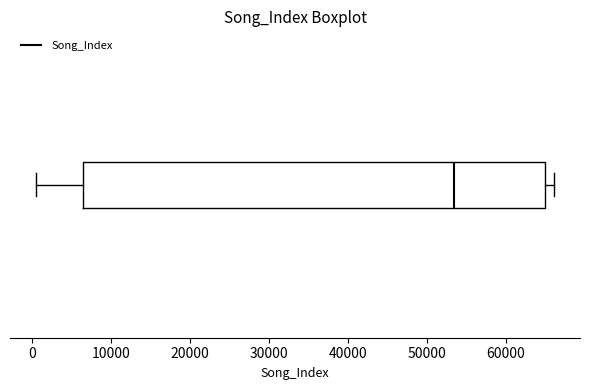

Where does the median line of the box sit on the x-axis? The values are not printed on the chart, so give them approximately, as read against the axis.

53000